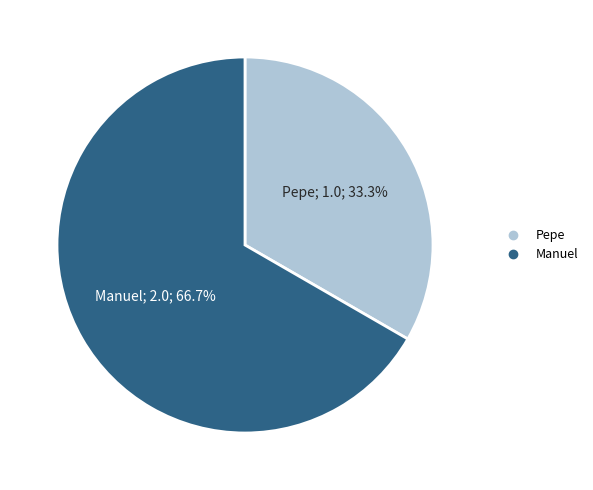

To the nearest percent, what is the average slice percentage?

50%